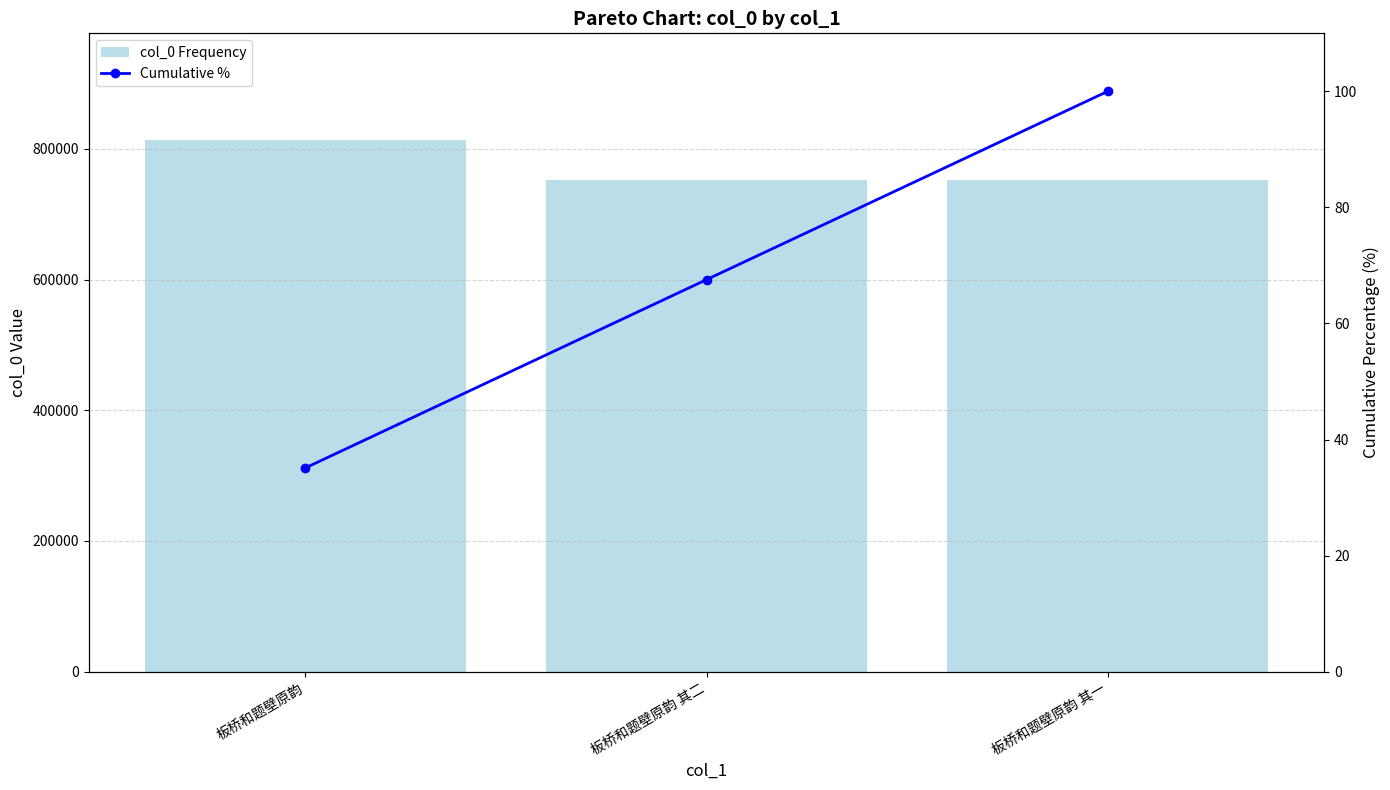

At which category is the sum across all series the highest?

板桥和题壁原韵